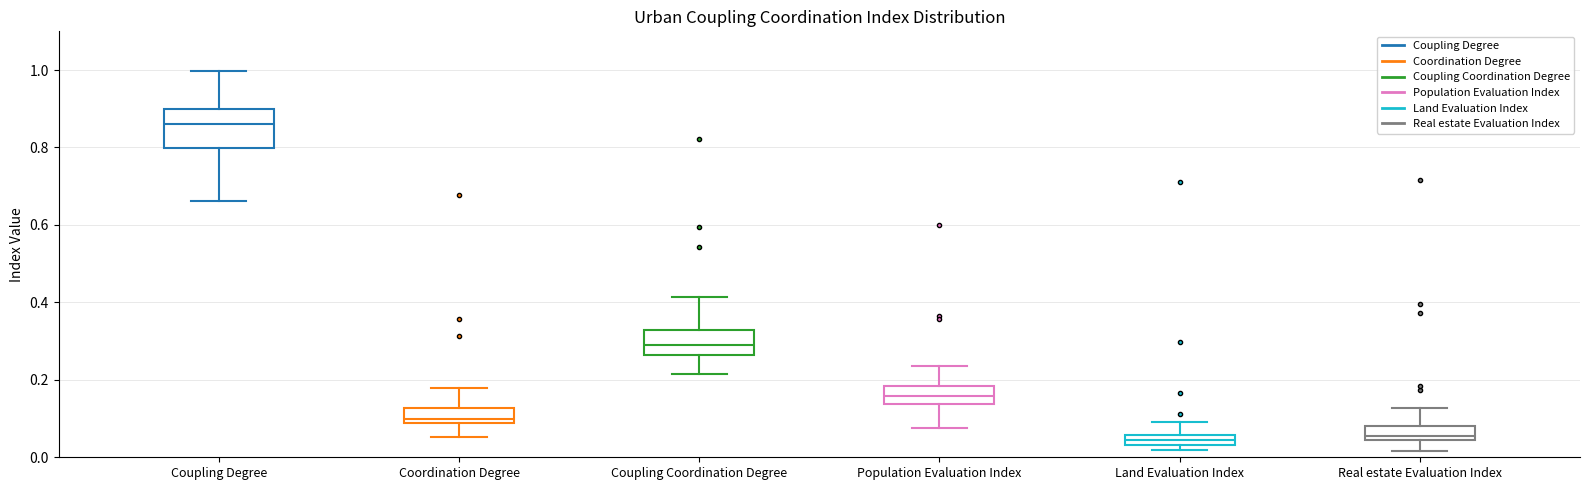

Comparing the boxes themselves (not the whiskers), which one is the tallest?

Coupling Degree